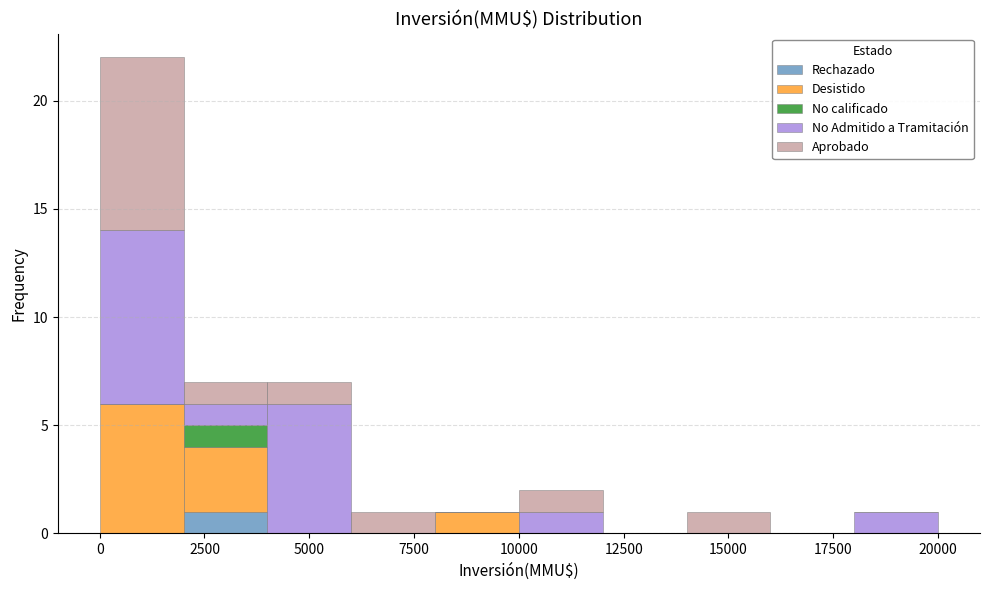

Reading left to right, transcribe this chart: for each stacked bar, give the range it covers on the x-axis and its total height. The values are not printed on the chart, so give them approximately, as read against the axis.

0 to 2000: 22
2000 to 4000: 7
4000 to 6000: 7
6000 to 8000: 1
8000 to 10000: 1
10000 to 12000: 2
12000 to 14000: 0
14000 to 16000: 1
16000 to 18000: 0
18000 to 20000: 1